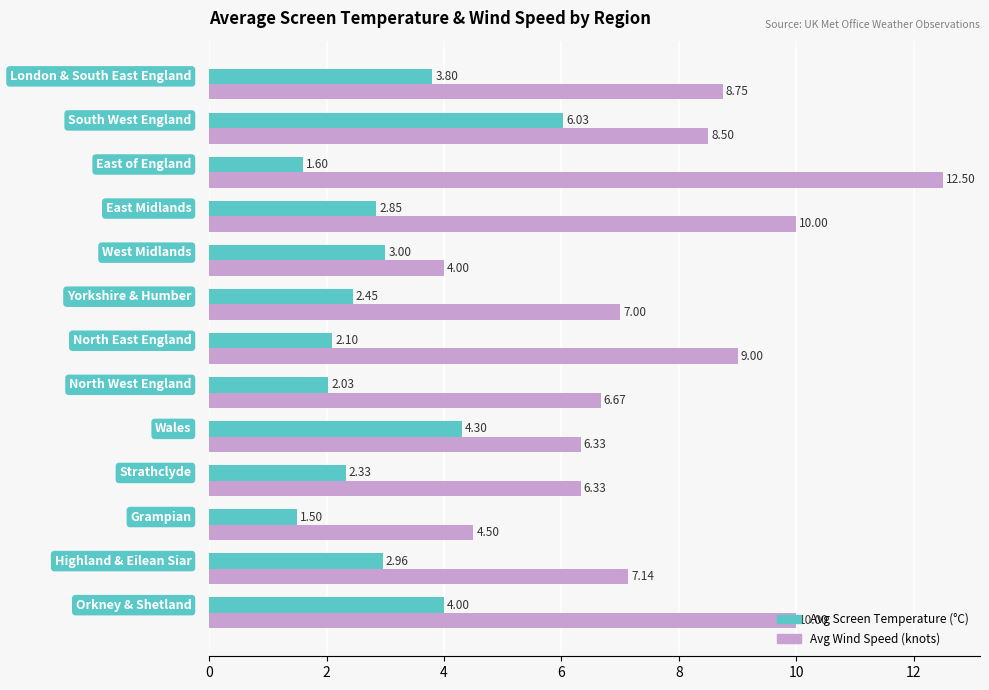

Rank the series by their maximum value, from highest to lowest.

Avg Wind Speed (knots), Avg Screen Temperature (°C)